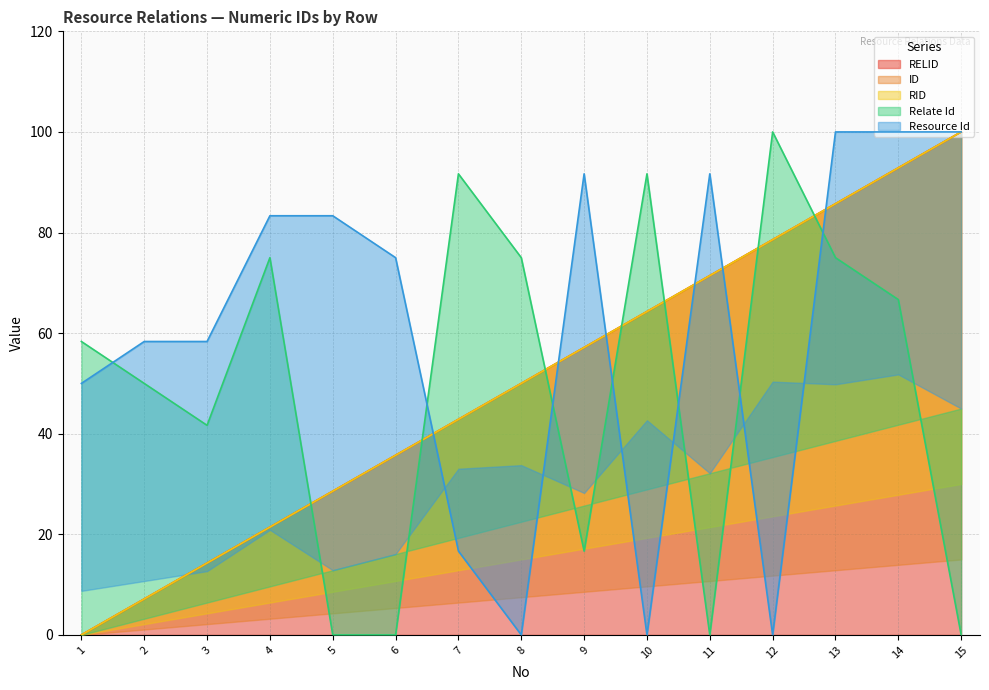

At which label does Relate Id reach its minimum?

5